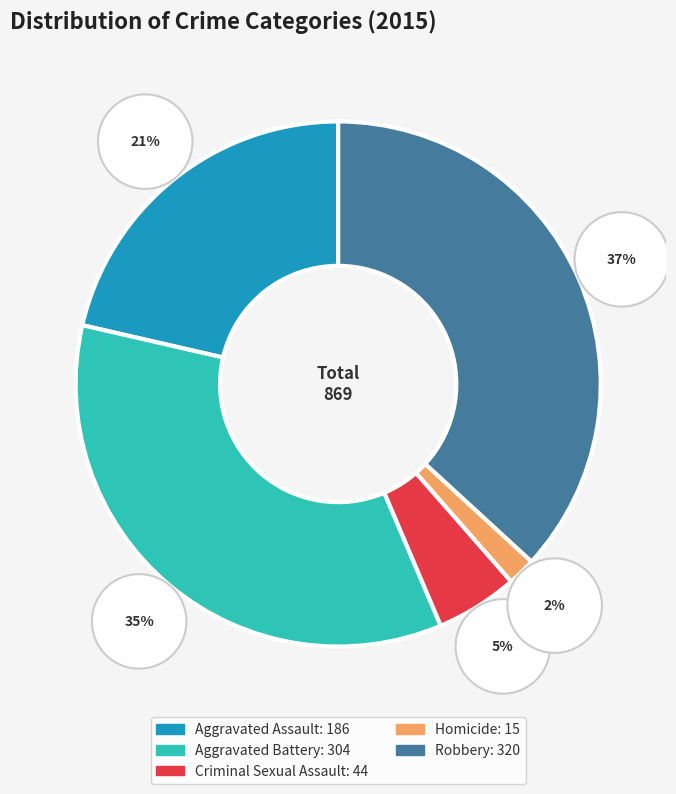

To the nearest percent, what is the difference between the largest and smallest slice percentages?

35%